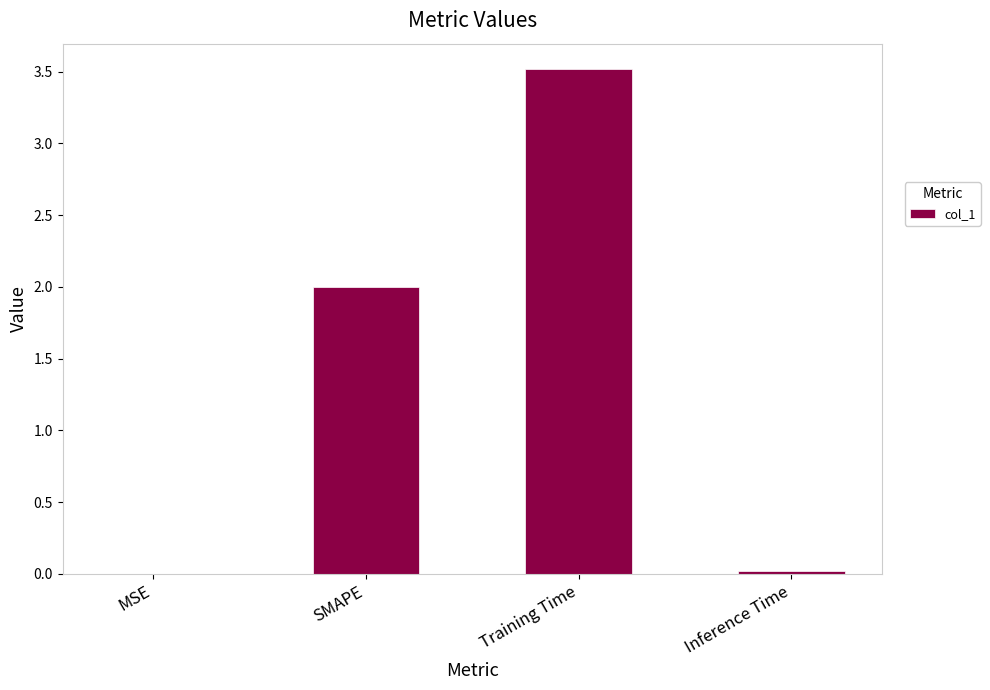

What is the maximum value shown in the chart?

3.5